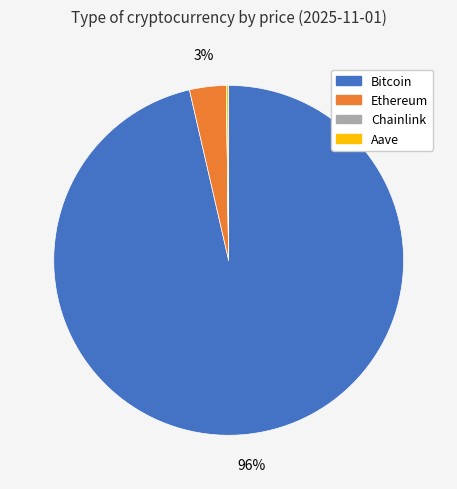

To the nearest percent, what is the combined percentage of Ethereum and Bitcoin?

100%